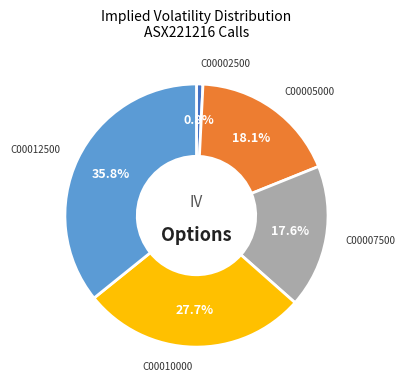

Is there a majority slice in this chart?

No